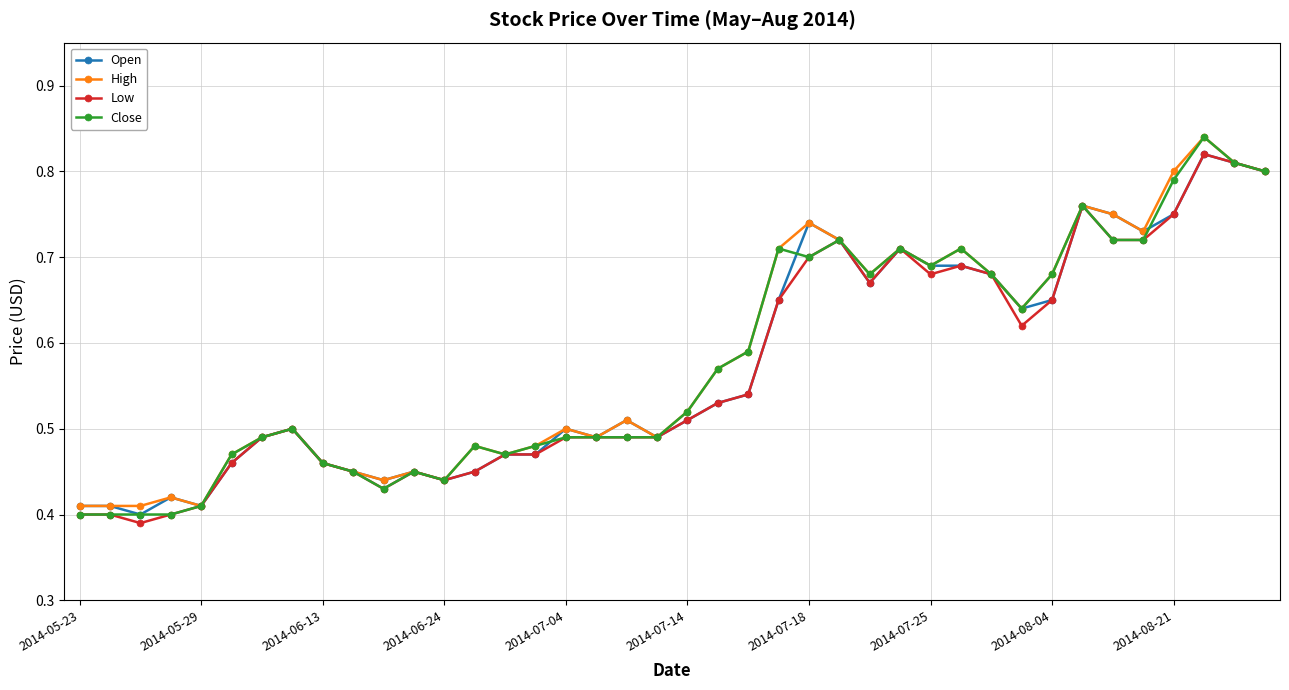

How many Open values are between 0 and 1?

40